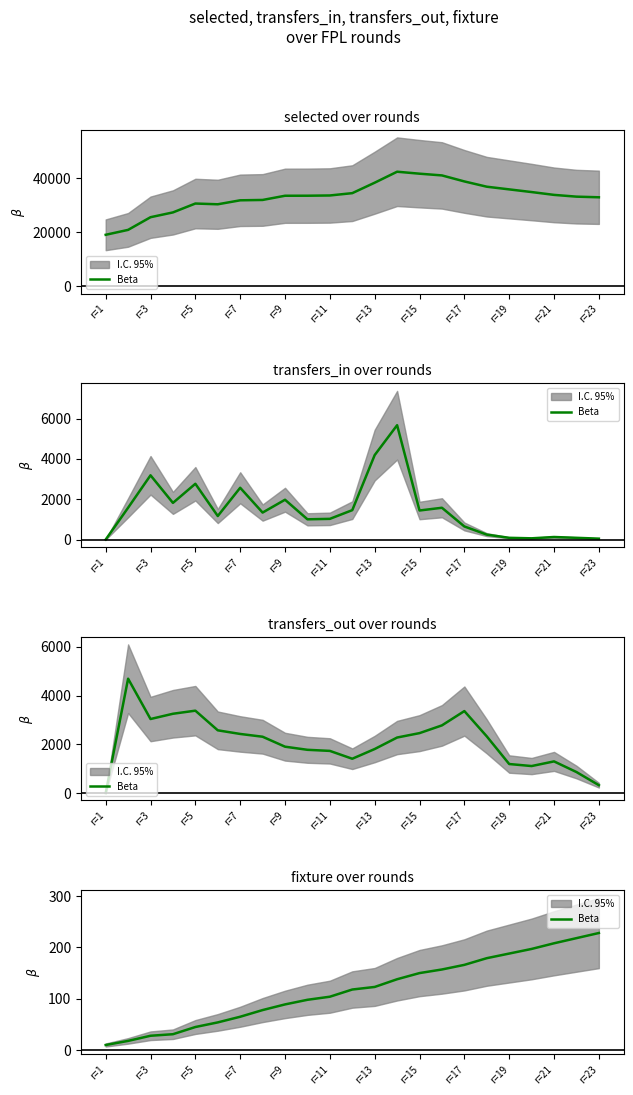

At which category does the chart reach its minimum across all series?

r=1